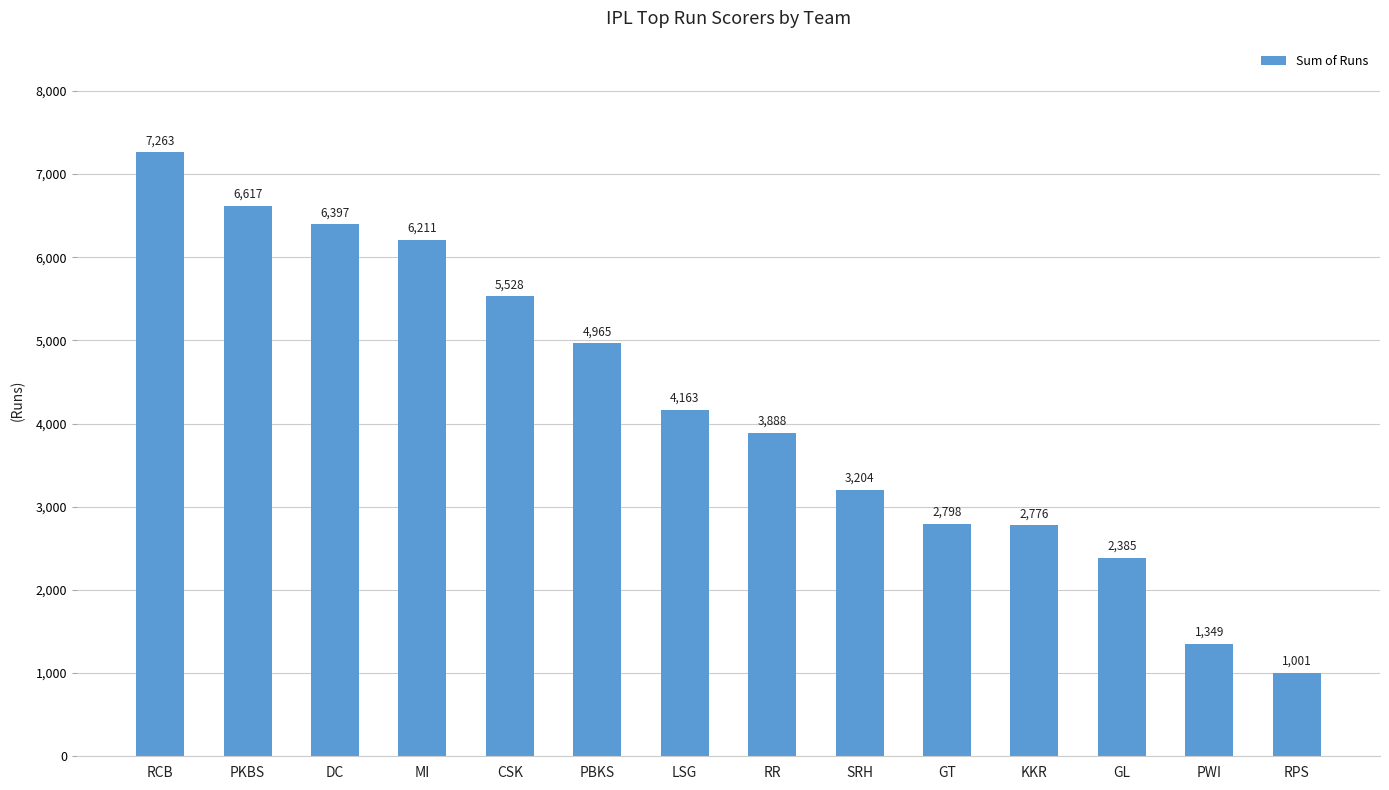

List the labels in order of value, largest first.

RCB, PKBS, DC, MI, CSK, PBKS, LSG, RR, SRH, GT, KKR, GL, PWI, RPS